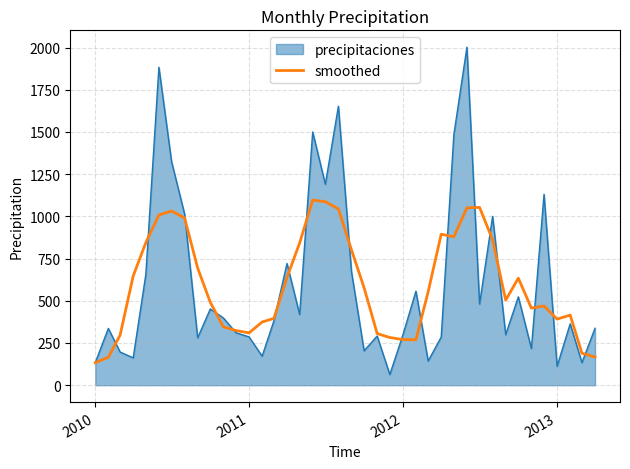

What is the smallest value displayed?

63.1